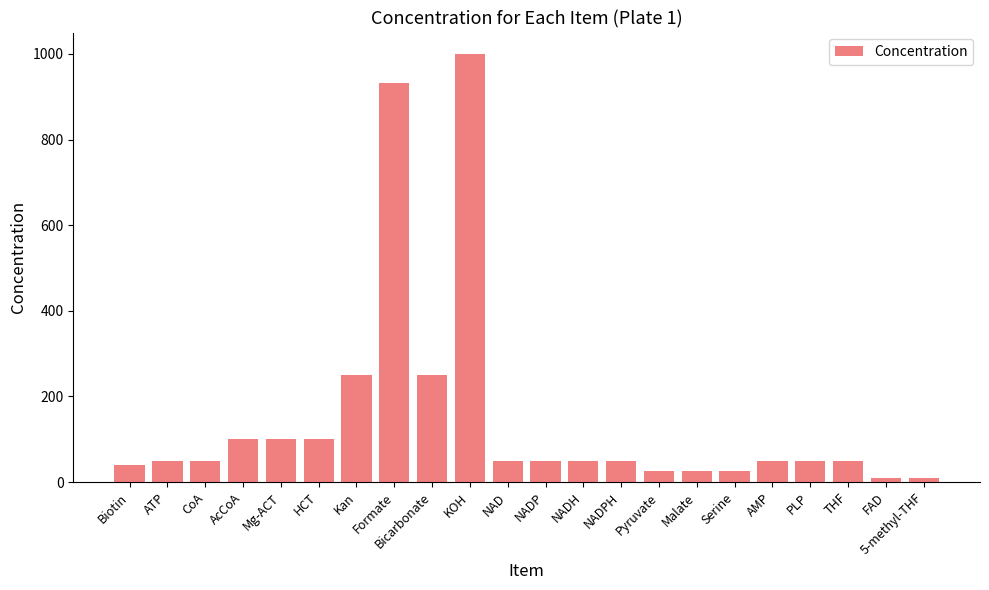

What is the maximum value shown in the chart?

1000.0